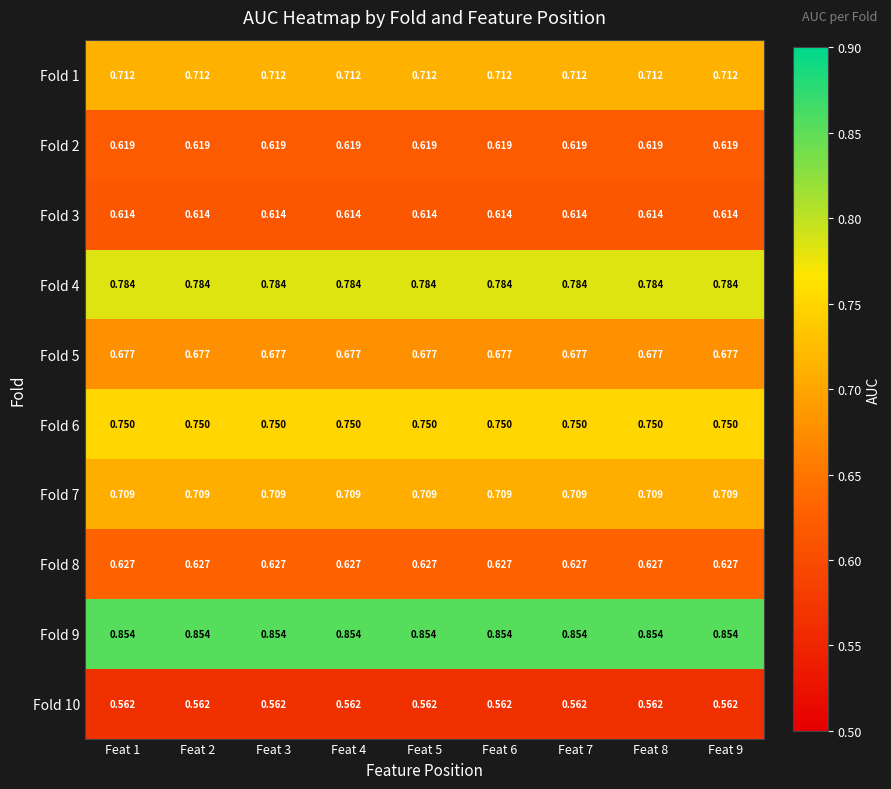

At Feat 5, list the series in order from smallest to largest.

Fold 10, Fold 3, Fold 2, Fold 8, Fold 5, Fold 7, Fold 1, Fold 6, Fold 4, Fold 9